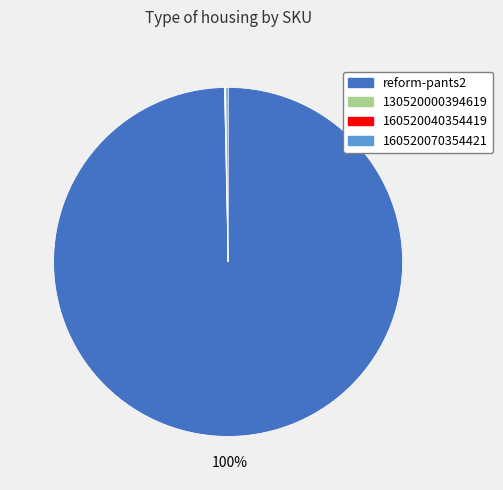

To the nearest percent, what is the average slice percentage?

25%